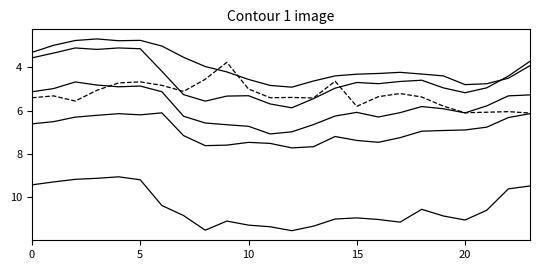

How many lines are shown in the chart?

6